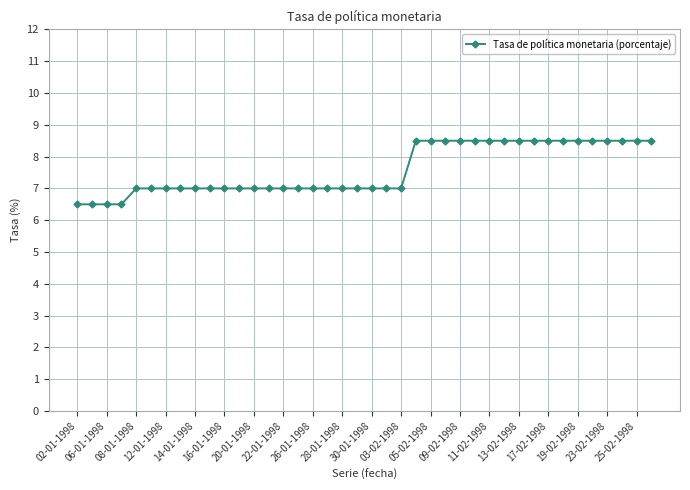

What is the difference between the second highest and minimum values?

2.0